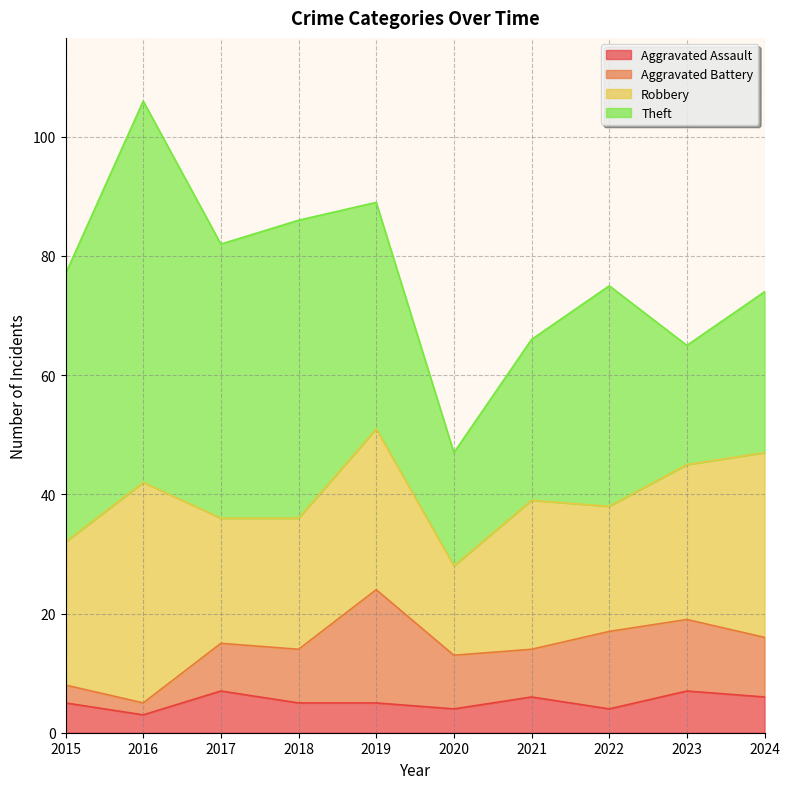

What are all the series names shown in the legend?

Aggravated Assault, Aggravated Battery, Robbery, Theft